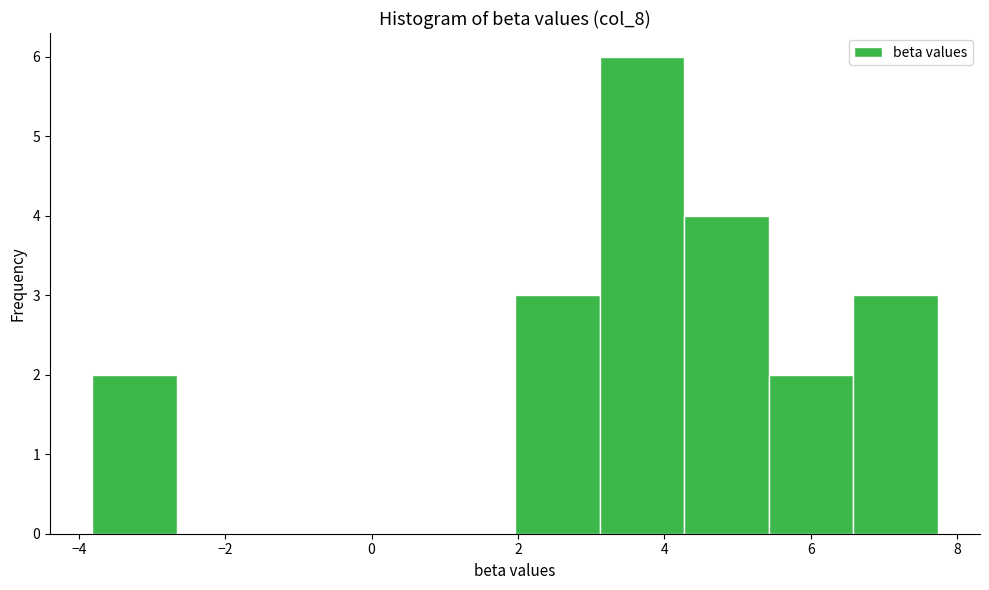

Reading left to right, list every bar in this chart as the range it spans on the x-axis followed by its height. Neither the bar edges nor the heights are printed on the chart, so give them approximately, as read against the axes.

-3.8 to -2.6: 2
-2.6 to -1.6: 0
-1.6 to -0.4: 0
-0.4 to 0.8: 0
0.8 to 2.0: 0
2.0 to 3.2: 3
3.2 to 4.2: 6
4.2 to 5.4: 4
5.4 to 6.6: 2
6.6 to 7.8: 3